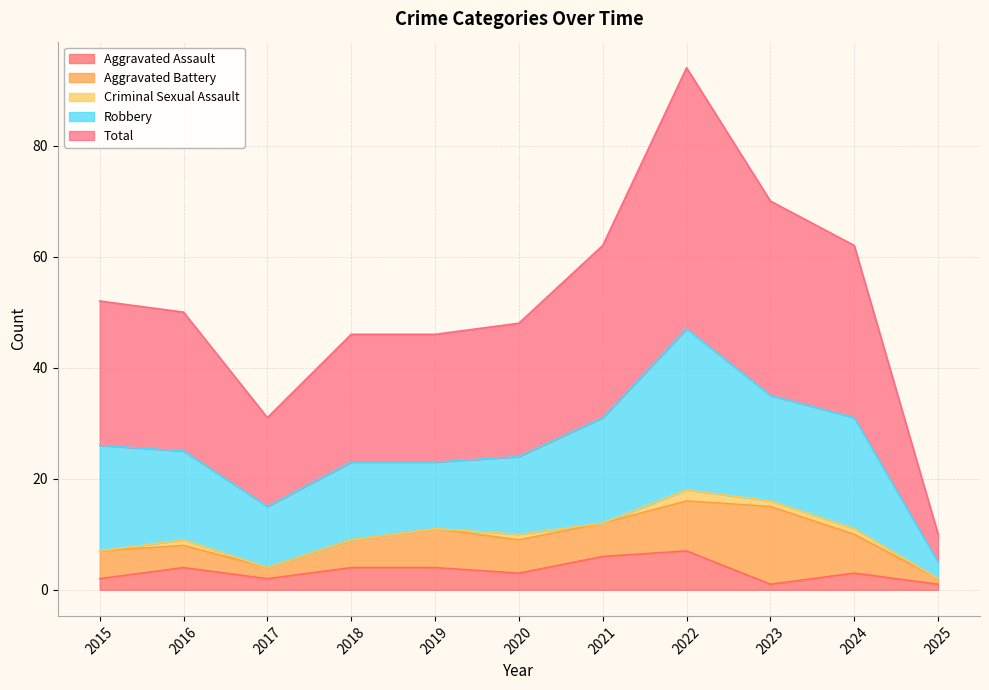

Which category has the highest value across all series?

2022